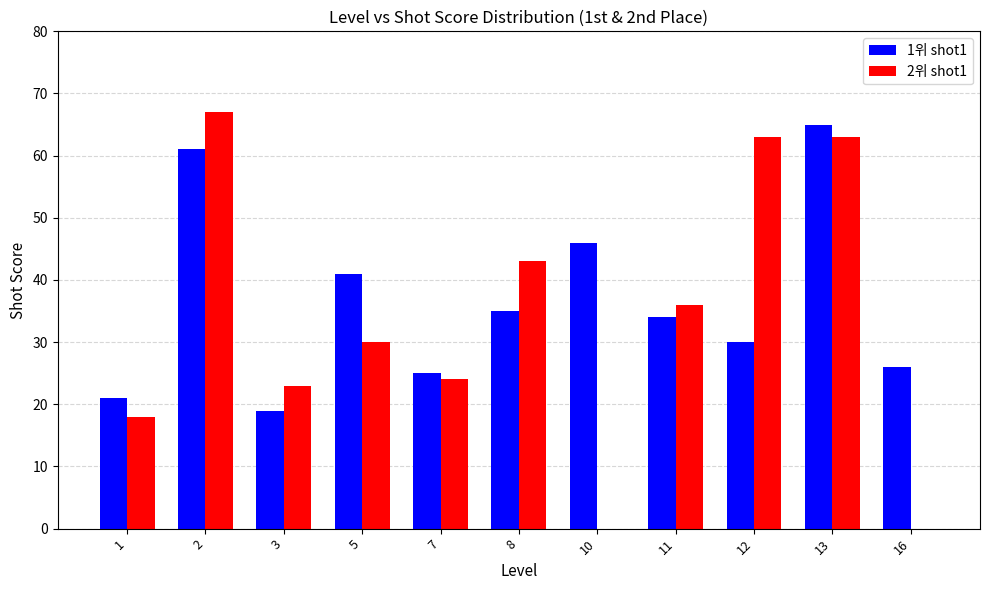

How many groups of bars are there?

11